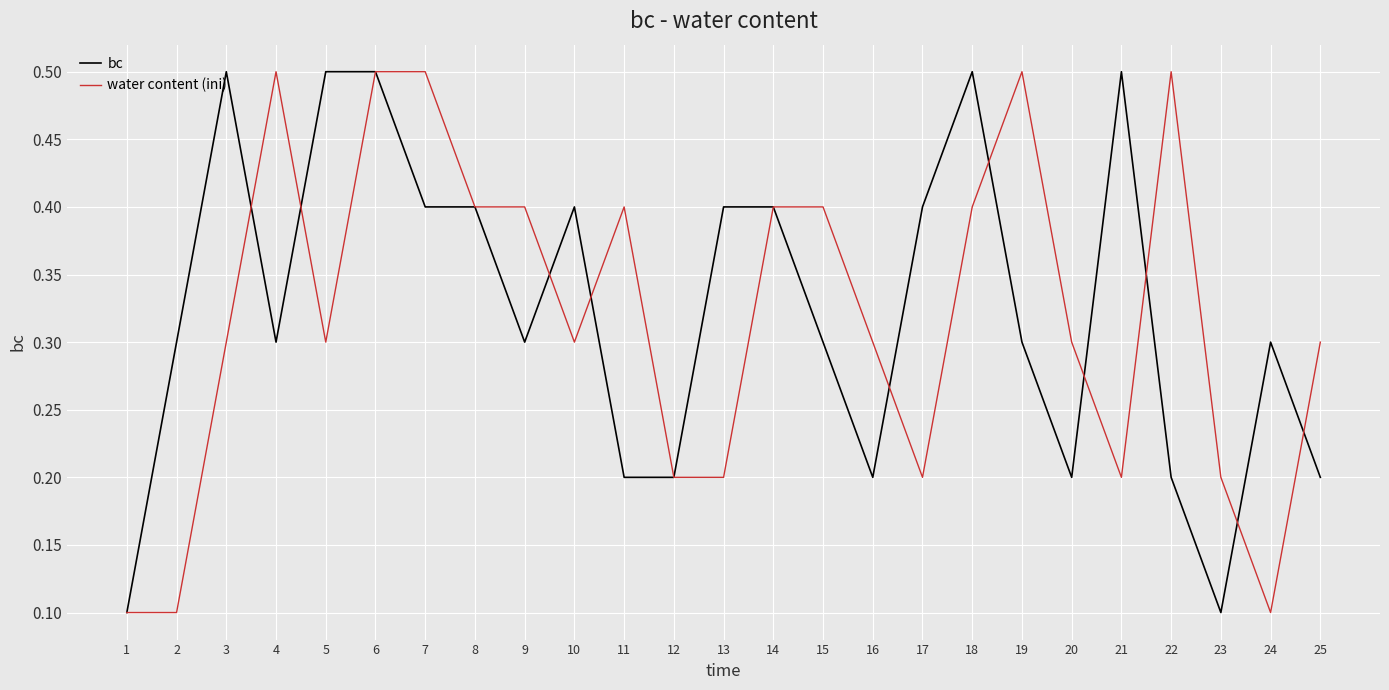

How many series are shown in this chart?

2